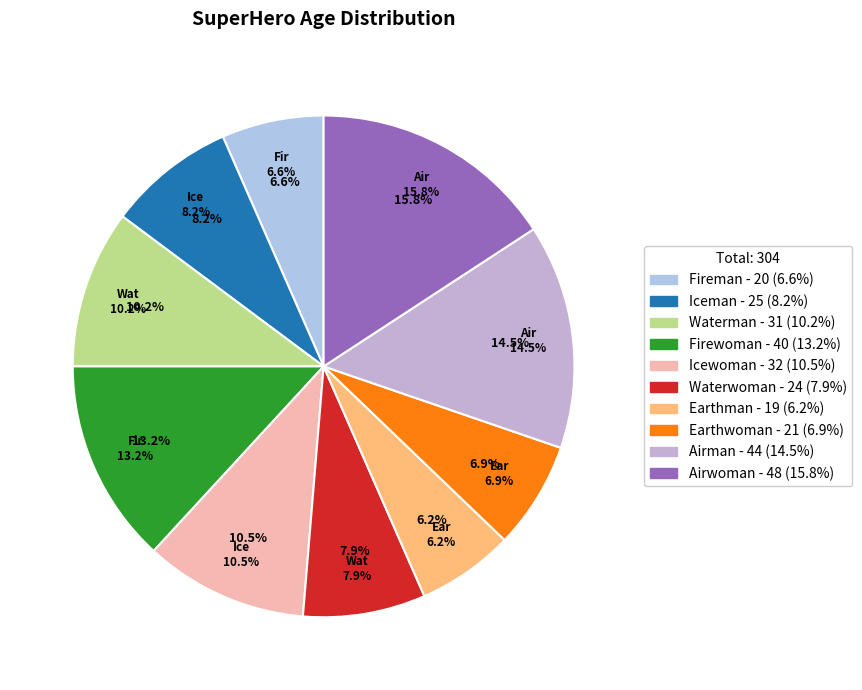

Which category has the smallest portion of the pie?

Earthman